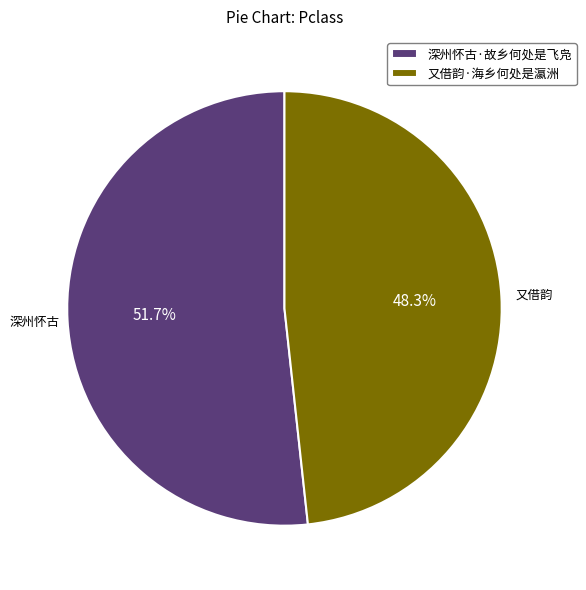

To the nearest percent, what is the average slice percentage?

50%